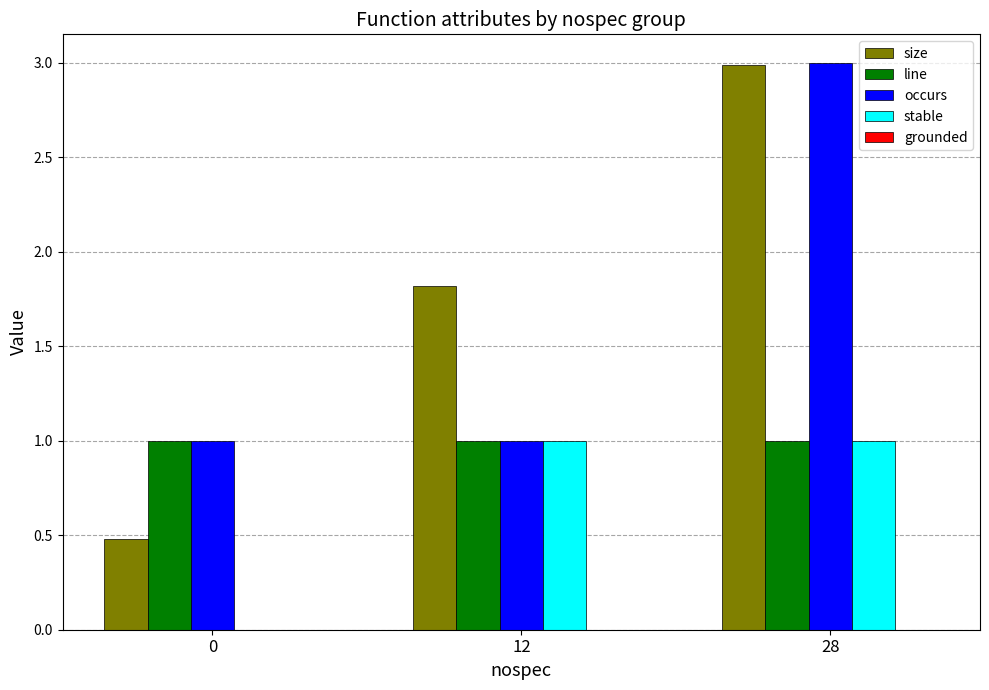

Which series has the widest spread of values?

size